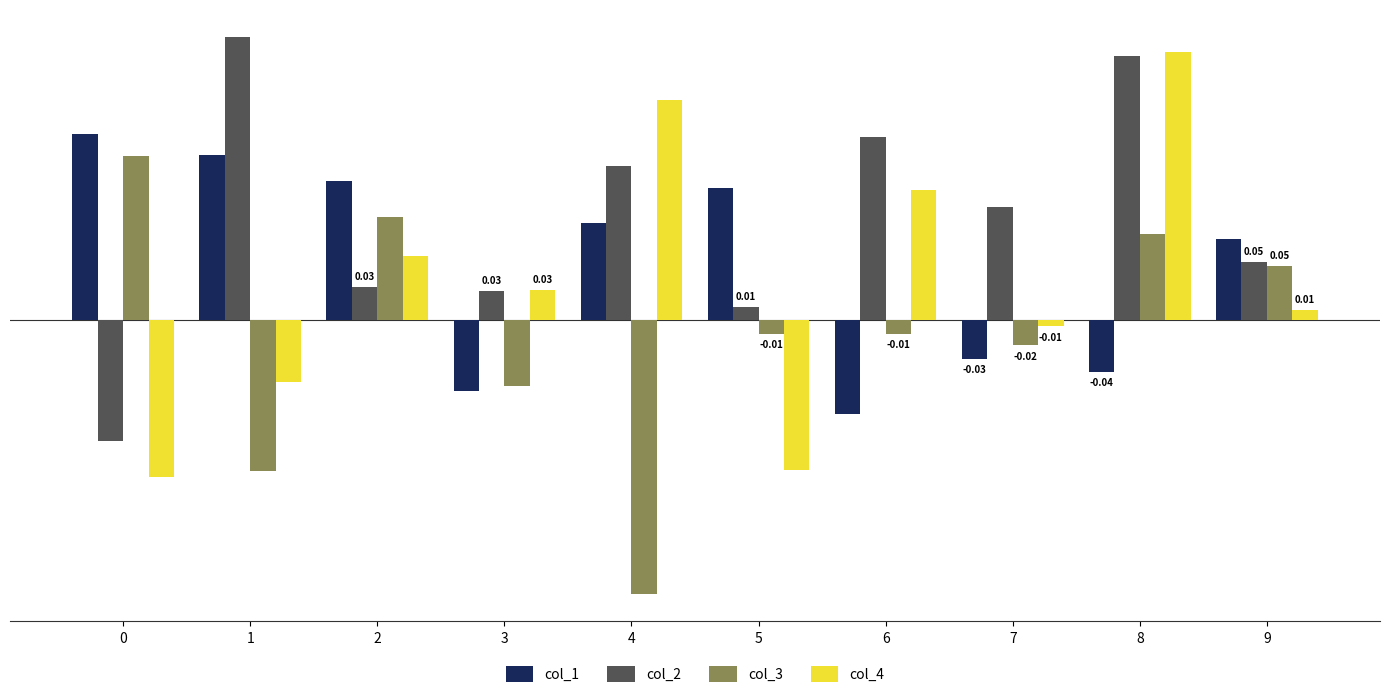

How many values in col_1 are above zero?

6